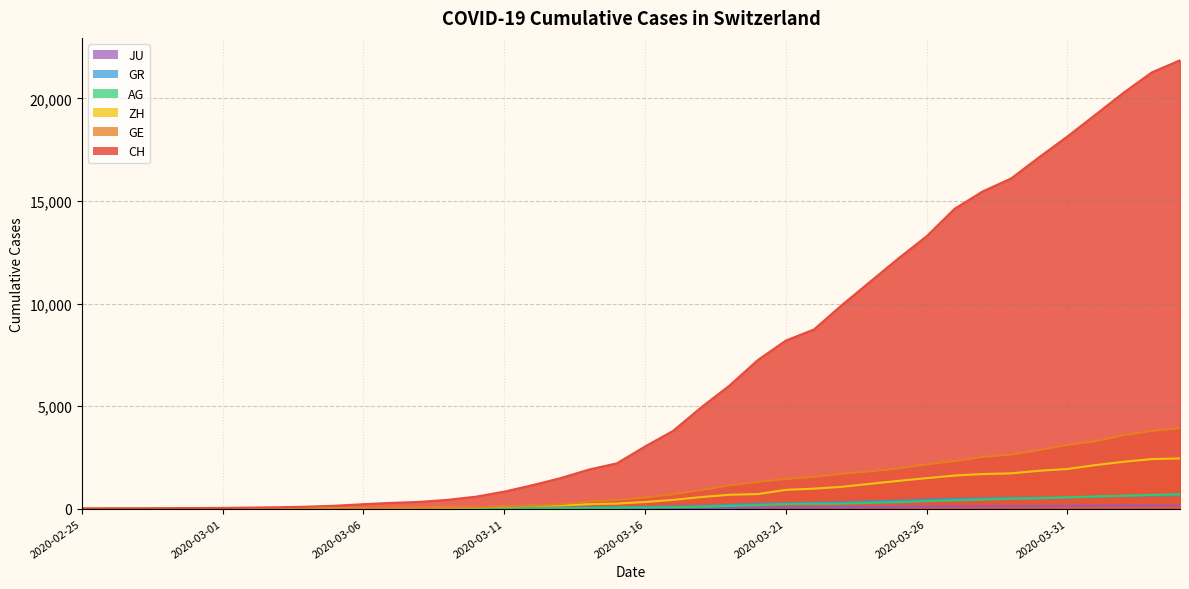

What position from the left is 2020-03-14?

19